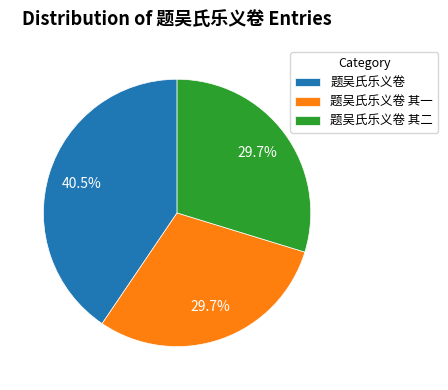

Count the number of slices in the pie.

3